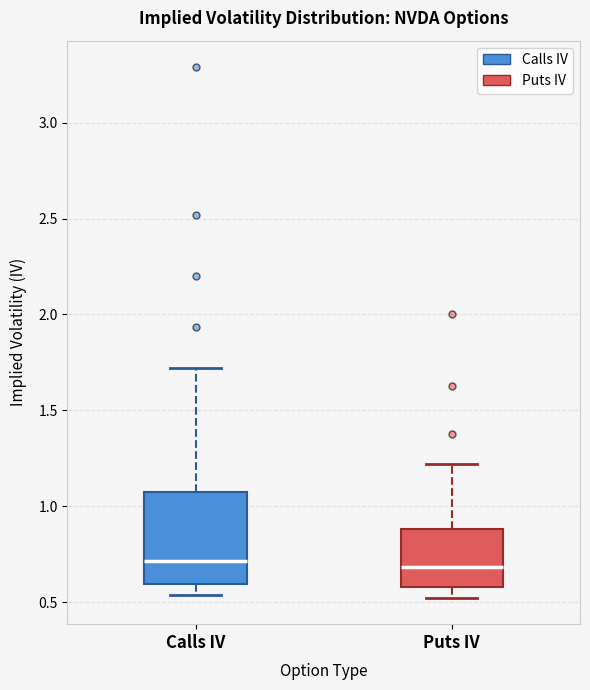

Where is the lower edge of the box for Puts IV on the y-axis? The values are not printed on the chart, so give them approximately, as read against the axis.

0.60